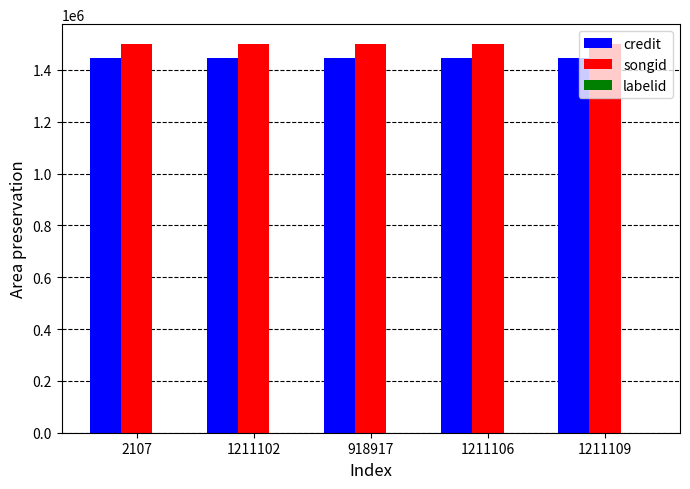

What is the highest value of the credit series?

1445056